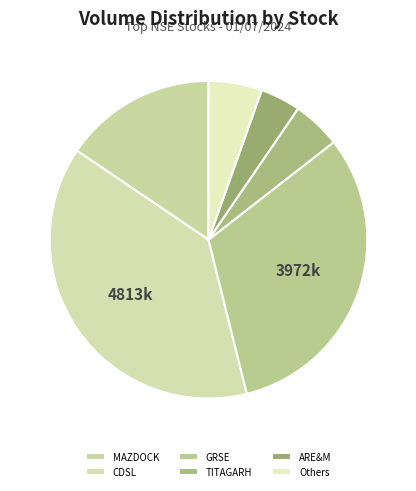

Which slice is the largest?

CDSL